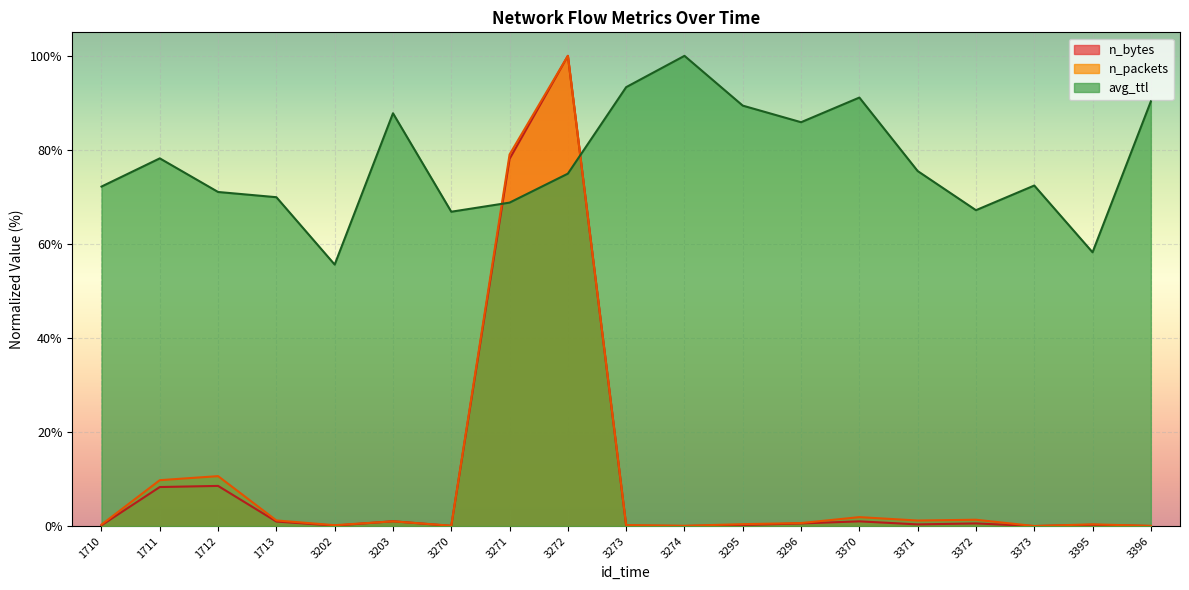

True or false: n_bytes has more than 1 interior local peaks.

True